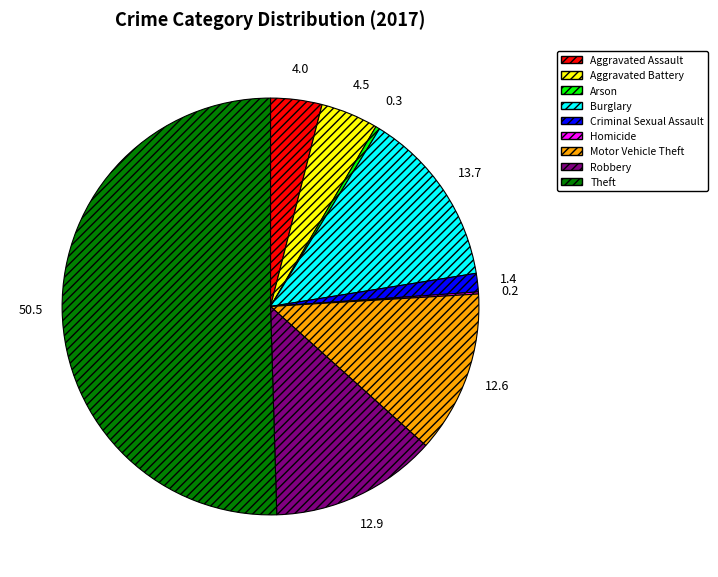

Which category accounts for the majority?

Theft